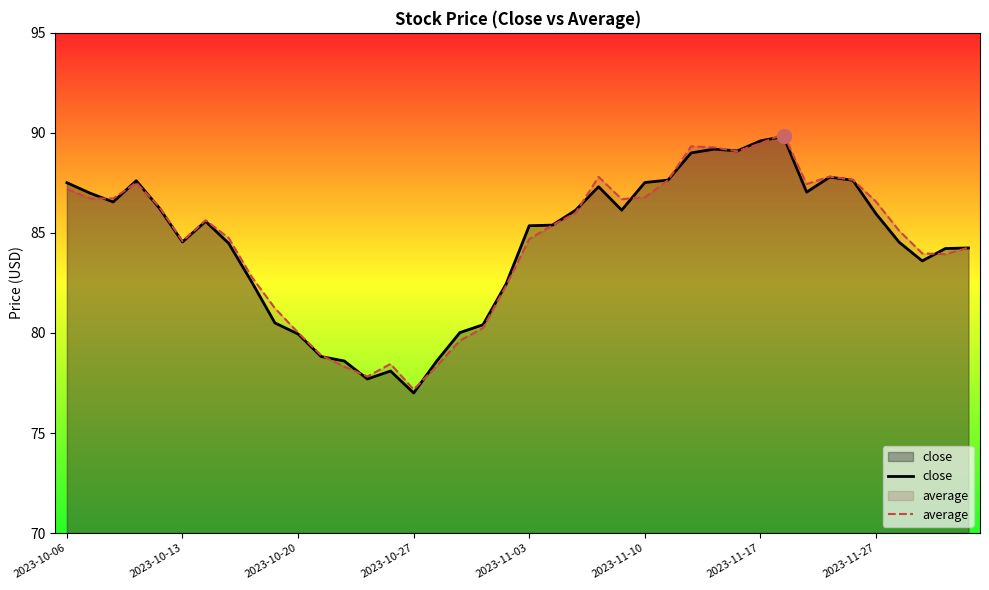

Which series has the largest range (max minus min)?

close